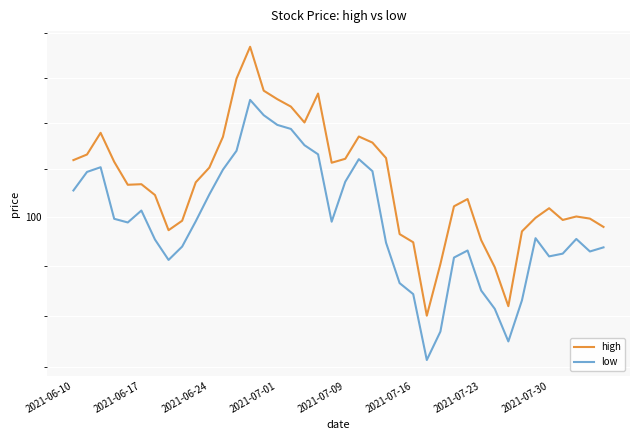

True or false: low and high cross at least once.

False